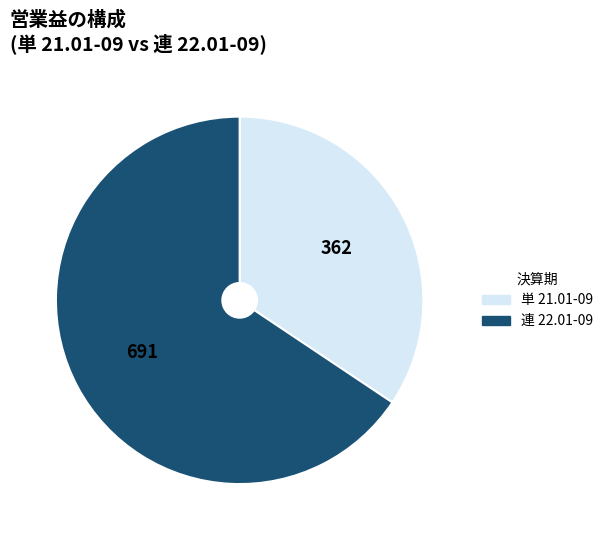

Does 連 22.01-09 account for over 50% of the chart?

Yes